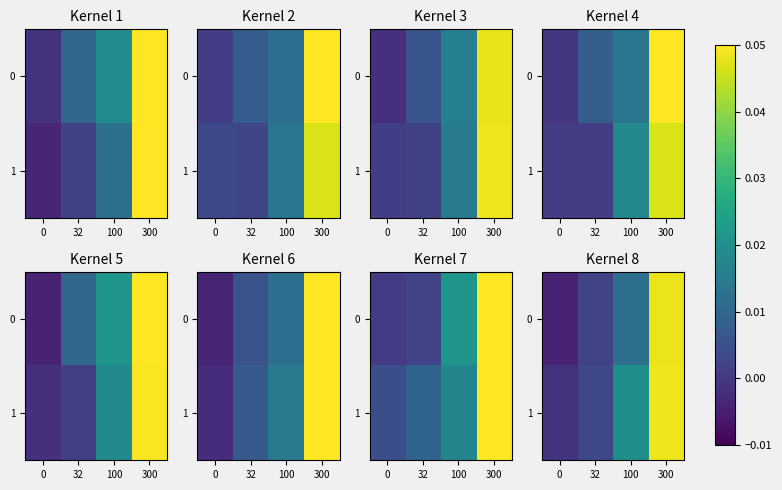

Is it true that 0 equals 0.0 at 100?

True